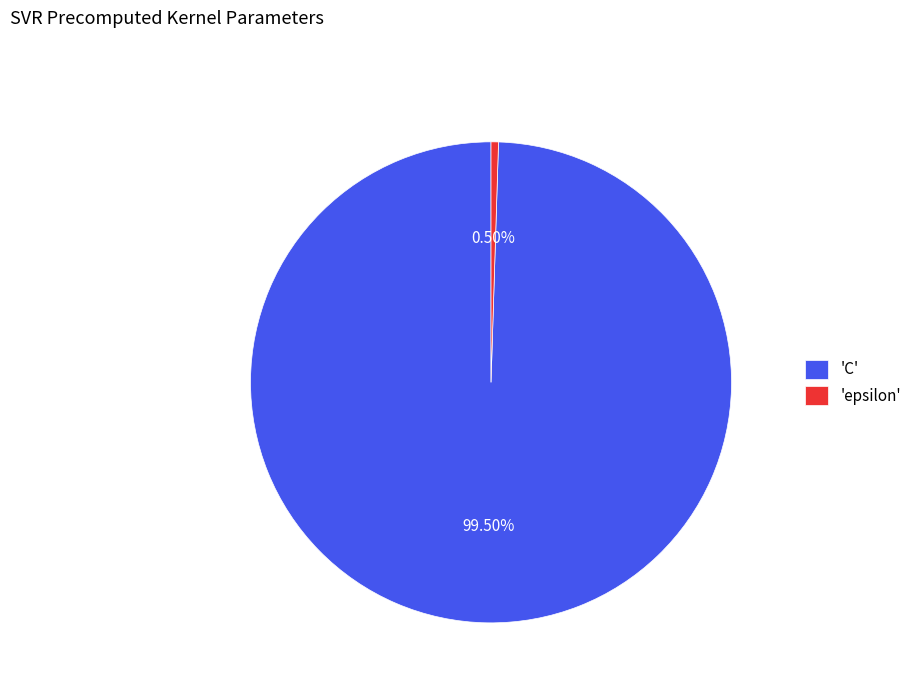

How many slices are in this pie chart?

2